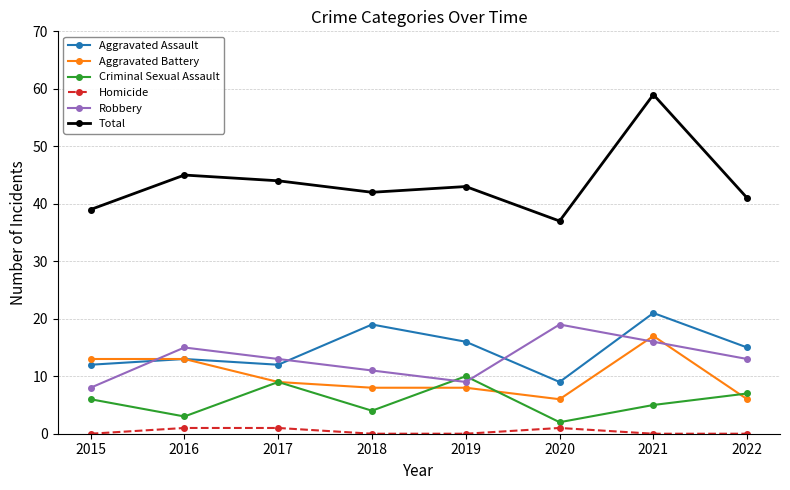

Which series has the widest spread of values?

Total